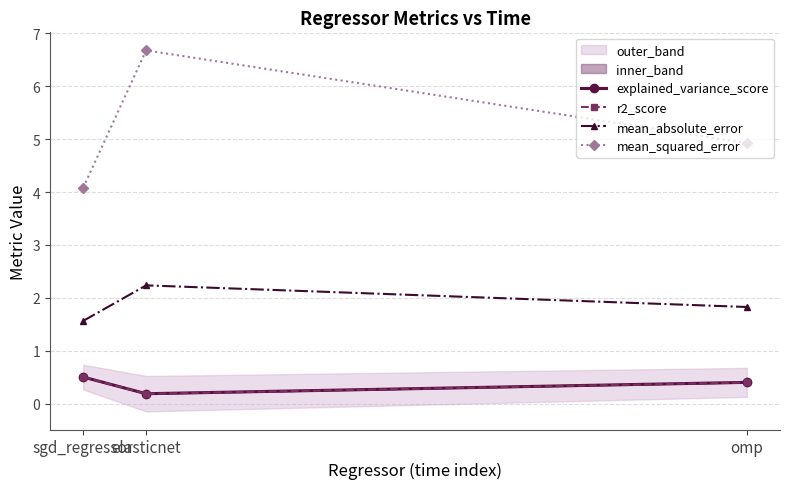

Which label corresponds to the largest value in the chart?

elasticnet